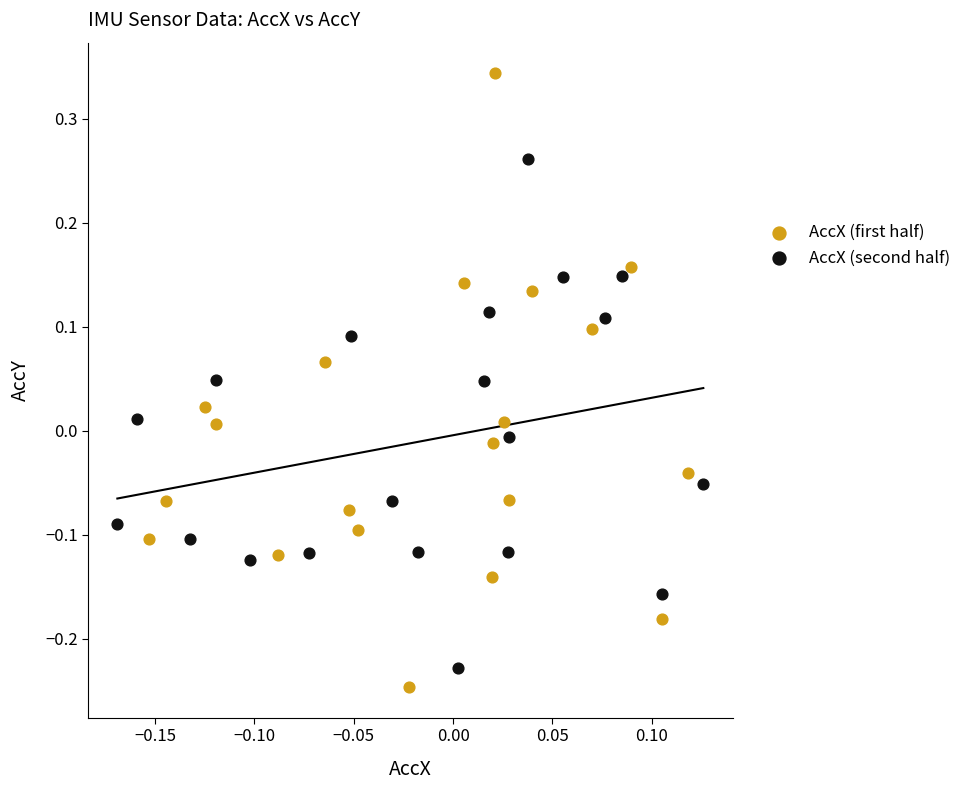

Which series contains the highest Y value?

AccX (first half)